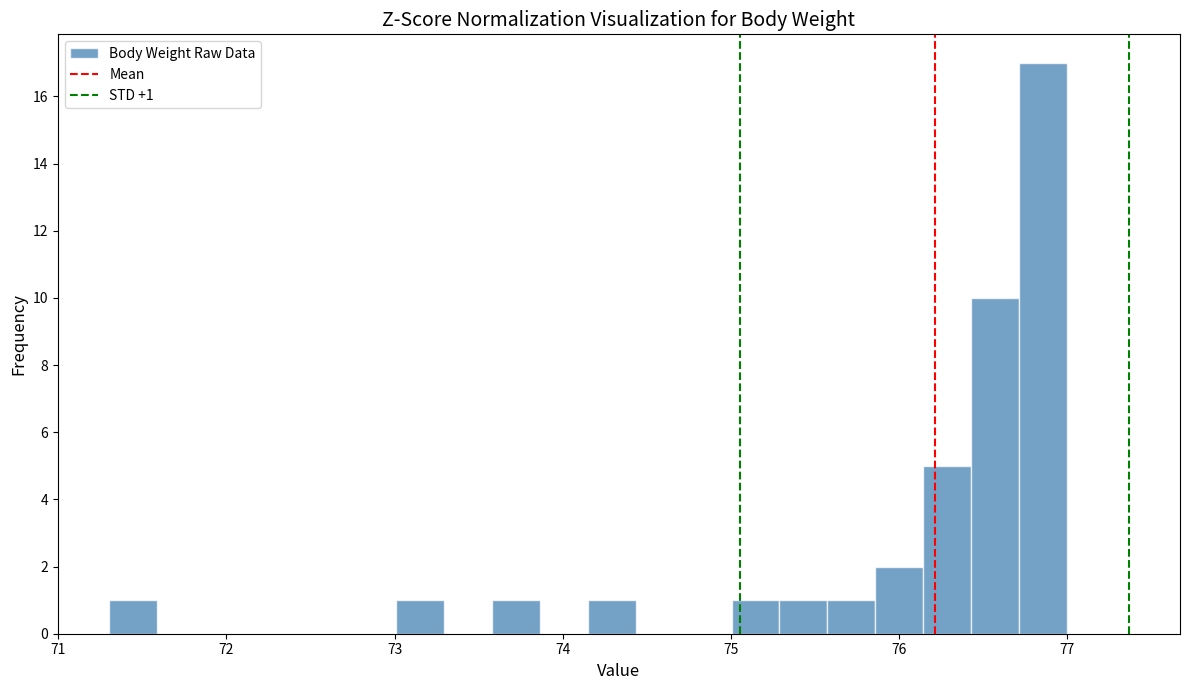

Around what value on the x-axis is the tallest bar? Give the approximate position of its centre, as read against the axis.

76.9